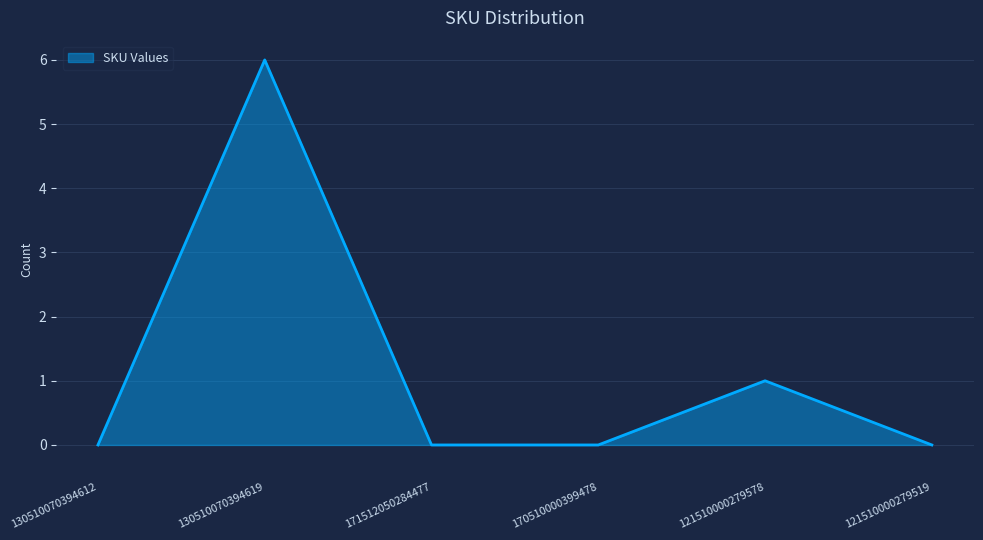

Count the values in the range 0 to 1.

5